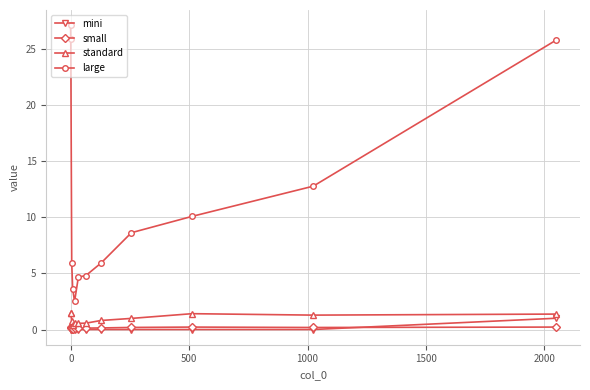

True or false: standard and large cross at least once.

False